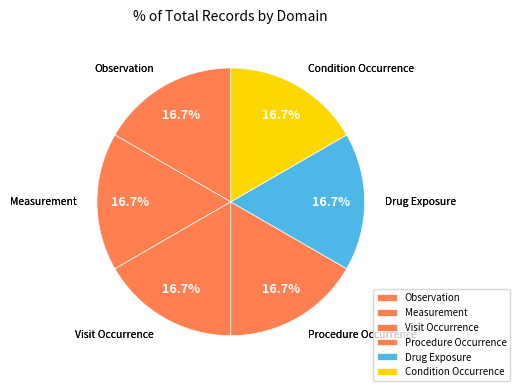

Count the number of slices in the pie.

6